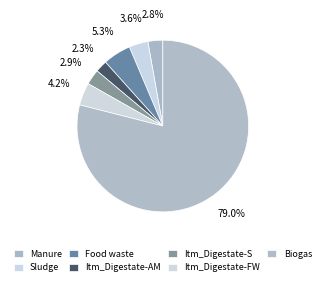

What is the largest slice in the pie chart?

Biogas